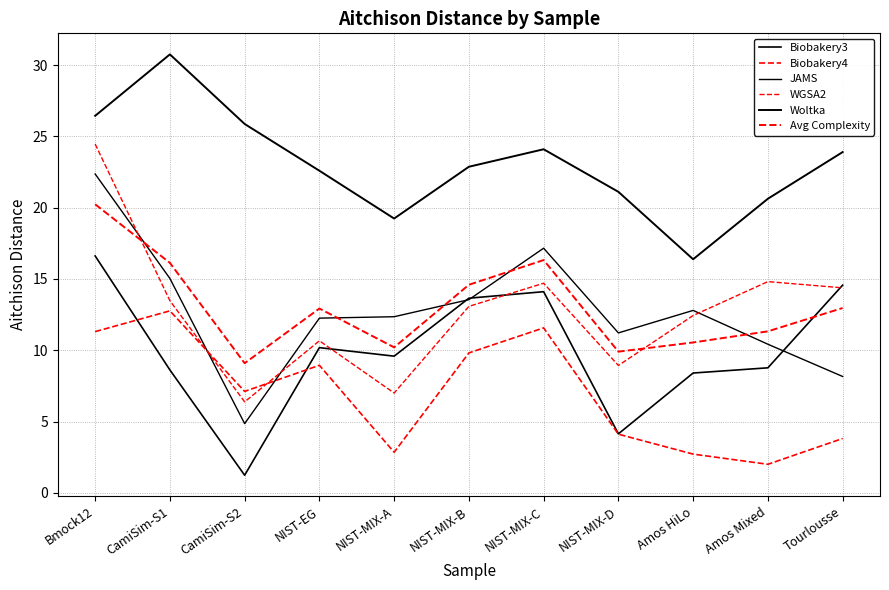

At which category is the sum across all series the highest?

Bmock12